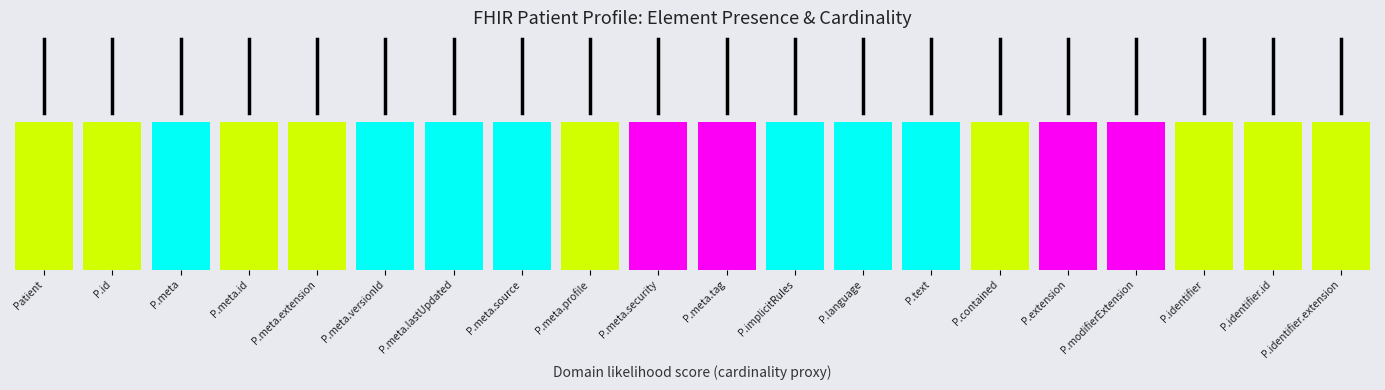

What is the greatest value displayed?

0.9